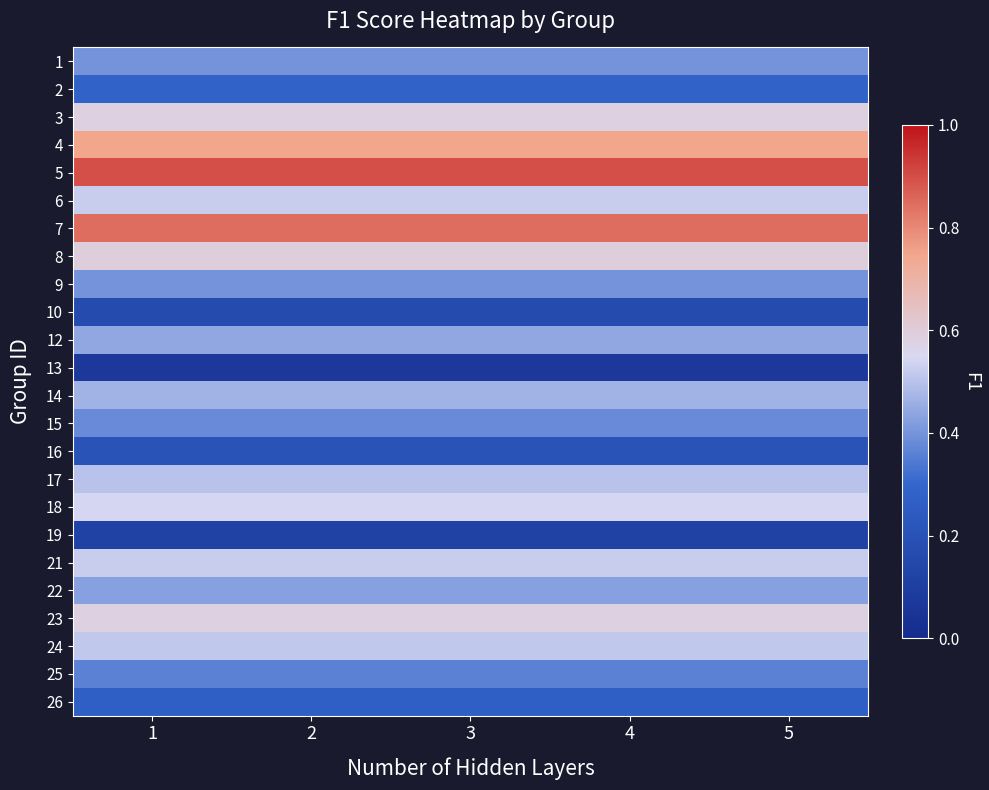

Rank the series by their maximum value, from lowest to highest.

13, 19, 10, 16, 26, 2, 25, 15, 1, 9, 22, 12, 14, 17, 24, 6, 21, 18, 3, 23, 8, 4, 7, 5